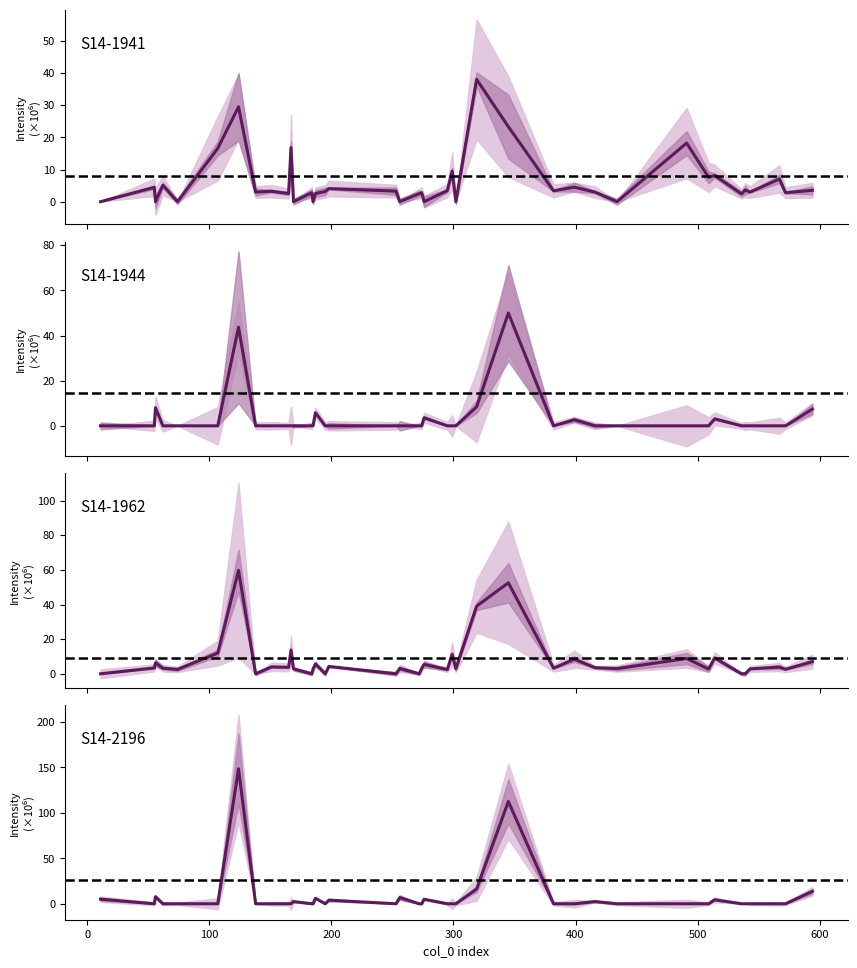

After their last crossing, which series has the higher values: S14-1944 or S14-2196?

S14-2196